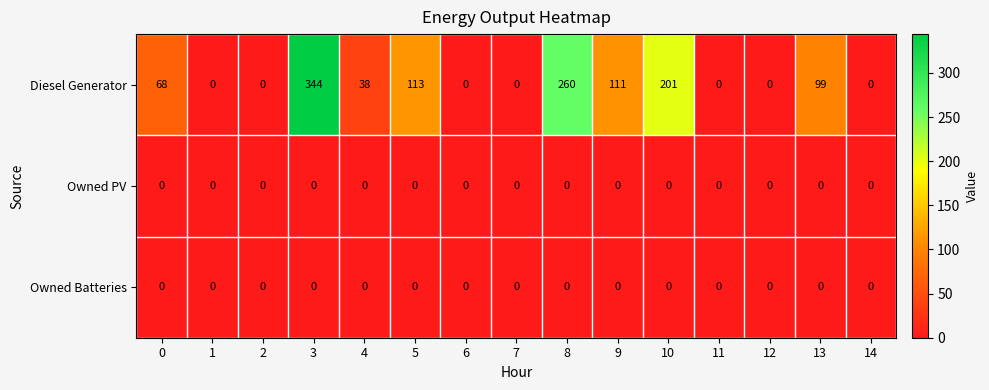

Which series has the largest total across all categories?

Diesel Generator